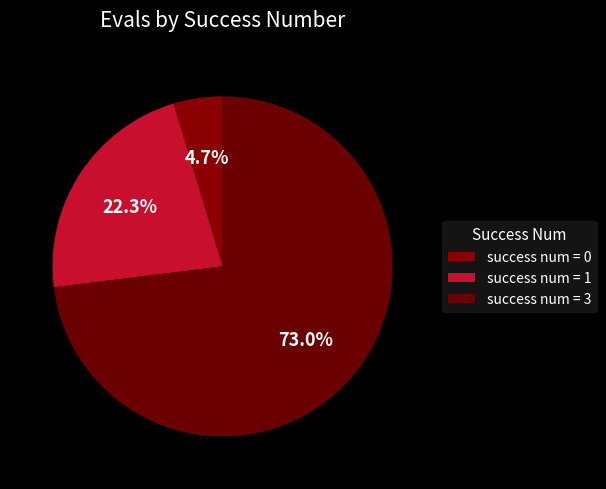

How many slices are in this pie chart?

3